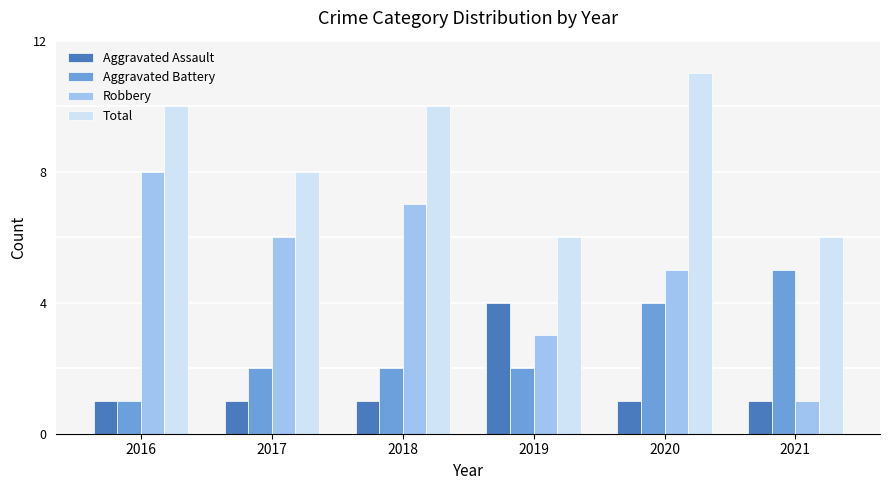

At how many categories does at least one series exceed 5?

6